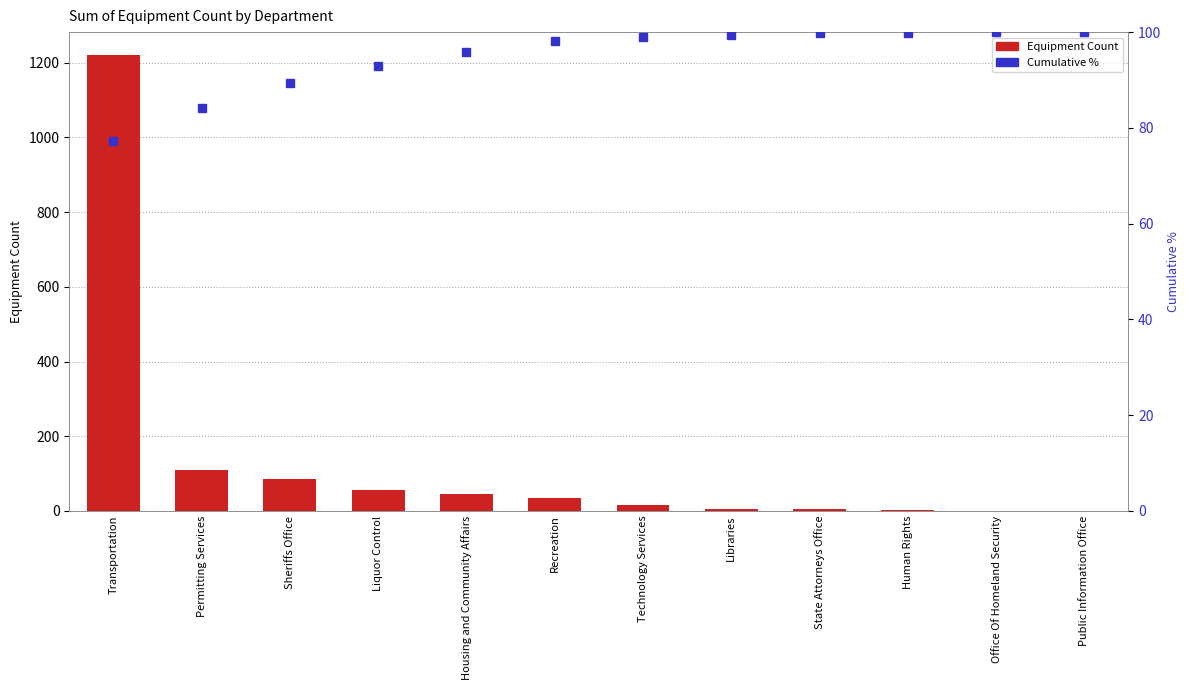

What is the value of the Cumulative % bar at the 4th from the left?

93.0